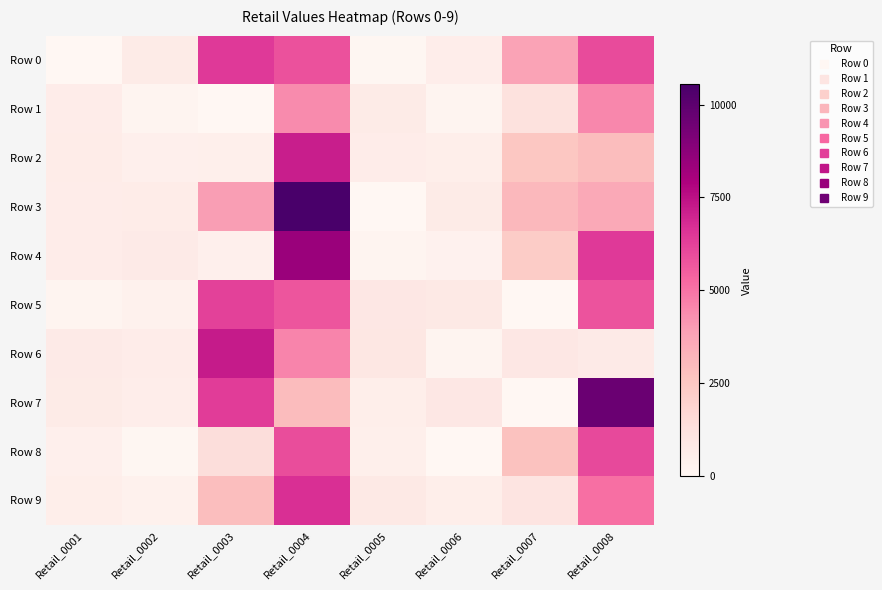

What is the total value across all series at Retail_0002?

4488